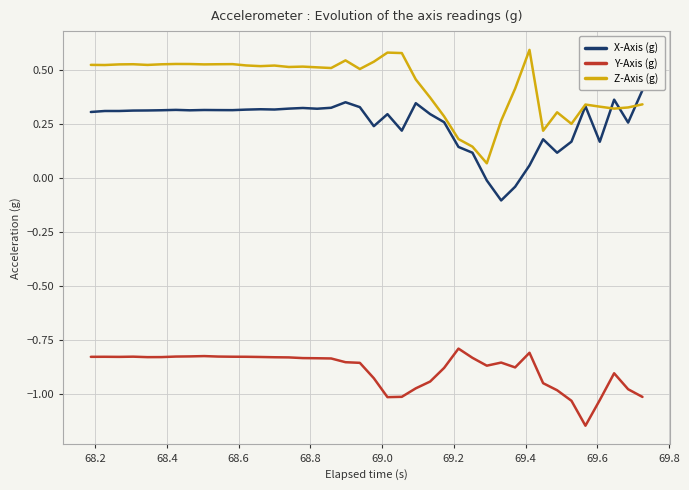

List the series in order of their peak value, highest first.

Z-Axis (g), X-Axis (g), Y-Axis (g)